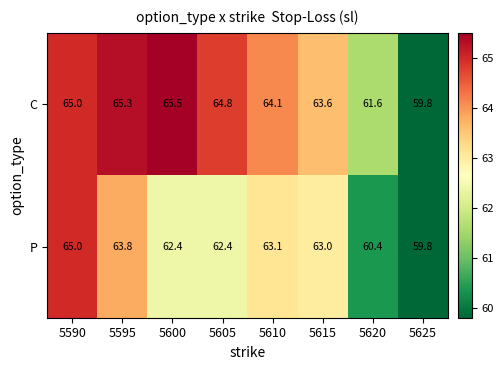

Rank the series by their average value, from lowest to highest.

P, C